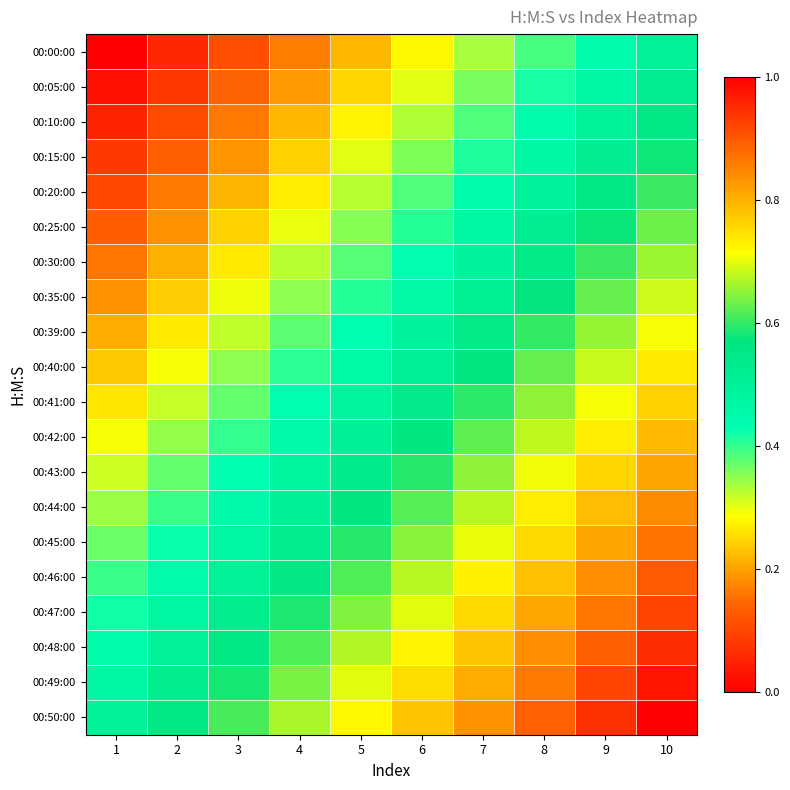

Reading right to left, transcribe all the data shown in this chart.

00:00:00: 10=0.5	9=0.4	8=0.4	7=0.3	6=0.3	5=0.2	4=0.2	3=0.1	2=0.1	1=0.0
00:05:00: 10=0.5	9=0.5	8=0.4	7=0.4	6=0.3	5=0.2	4=0.2	3=0.1	2=0.1	1=0.0
00:10:00: 10=0.6	9=0.5	8=0.4	7=0.4	6=0.3	5=0.3	4=0.2	3=0.2	2=0.1	1=0.1
00:15:00: 10=0.6	9=0.5	8=0.5	7=0.4	6=0.4	5=0.3	4=0.2	3=0.2	2=0.1	1=0.1
00:20:00: 10=0.6	9=0.5	8=0.5	7=0.4	6=0.4	5=0.3	4=0.3	3=0.2	2=0.2	1=0.1
00:25:00: 10=0.6	9=0.6	8=0.5	7=0.5	6=0.4	5=0.4	4=0.3	3=0.2	2=0.2	1=0.1
00:30:00: 10=0.7	9=0.6	8=0.5	7=0.5	6=0.4	5=0.4	4=0.3	3=0.3	2=0.2	1=0.2
00:35:00: 10=0.7	9=0.6	8=0.6	7=0.5	6=0.5	5=0.4	4=0.4	3=0.3	2=0.2	1=0.2
00:39:00: 10=0.7	9=0.7	8=0.6	7=0.5	6=0.5	5=0.4	4=0.4	3=0.3	2=0.3	1=0.2
00:40:00: 10=0.7	9=0.7	8=0.6	7=0.6	6=0.5	5=0.5	4=0.4	3=0.3	2=0.3	1=0.2
00:41:00: 10=0.8	9=0.7	8=0.7	7=0.6	6=0.5	5=0.5	4=0.4	3=0.4	2=0.3	1=0.3
00:42:00: 10=0.8	9=0.7	8=0.7	7=0.6	6=0.6	5=0.5	4=0.5	3=0.4	2=0.3	1=0.3
00:43:00: 10=0.8	9=0.8	8=0.7	7=0.6	6=0.6	5=0.5	4=0.5	3=0.4	2=0.4	1=0.3
00:44:00: 10=0.8	9=0.8	8=0.7	7=0.7	6=0.6	5=0.6	4=0.5	3=0.5	2=0.4	1=0.3
00:45:00: 10=0.9	9=0.8	8=0.8	7=0.7	6=0.6	5=0.6	4=0.5	3=0.5	2=0.4	1=0.4
00:46:00: 10=0.9	9=0.8	8=0.8	7=0.7	6=0.7	5=0.6	4=0.6	3=0.5	2=0.5	1=0.4
00:47:00: 10=0.9	9=0.9	8=0.8	7=0.8	6=0.7	5=0.6	4=0.6	3=0.5	2=0.5	1=0.4
00:48:00: 10=0.9	9=0.9	8=0.8	7=0.8	6=0.7	5=0.7	4=0.6	3=0.6	2=0.5	1=0.4
00:49:00: 10=1.0	9=0.9	8=0.9	7=0.8	6=0.8	5=0.7	4=0.6	3=0.6	2=0.5	1=0.5
00:50:00: 10=1.0	9=0.9	8=0.9	7=0.8	6=0.8	5=0.7	4=0.7	3=0.6	2=0.6	1=0.5